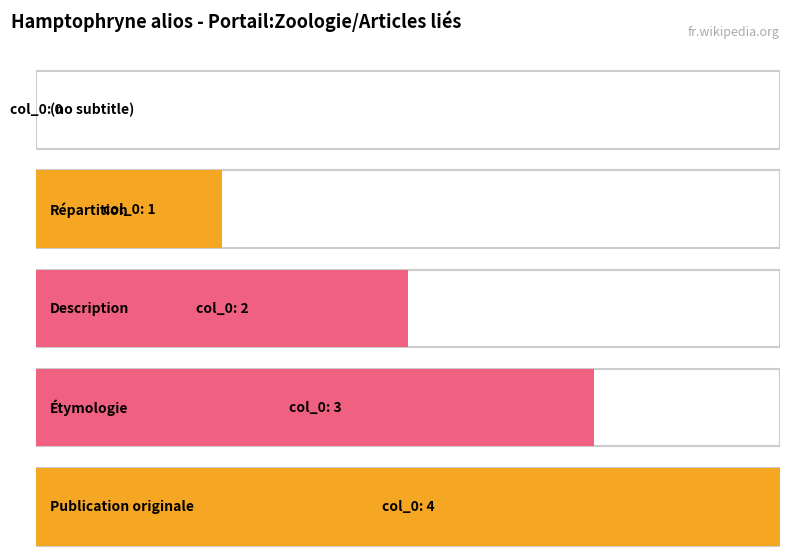

The chart shows a value of 4 at Publication originale. True or false?

True